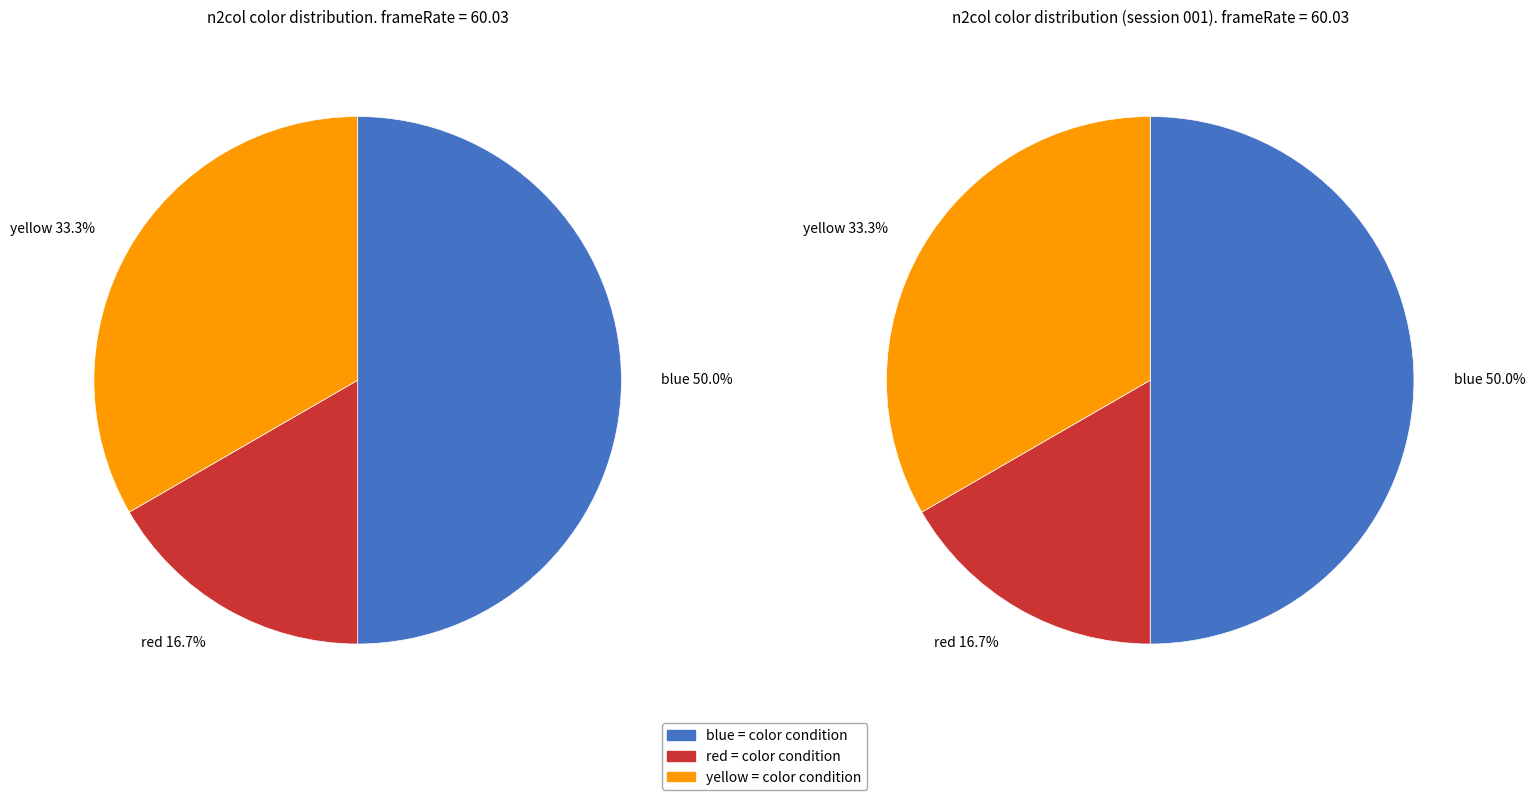

Which category has the biggest portion of the pie?

blue